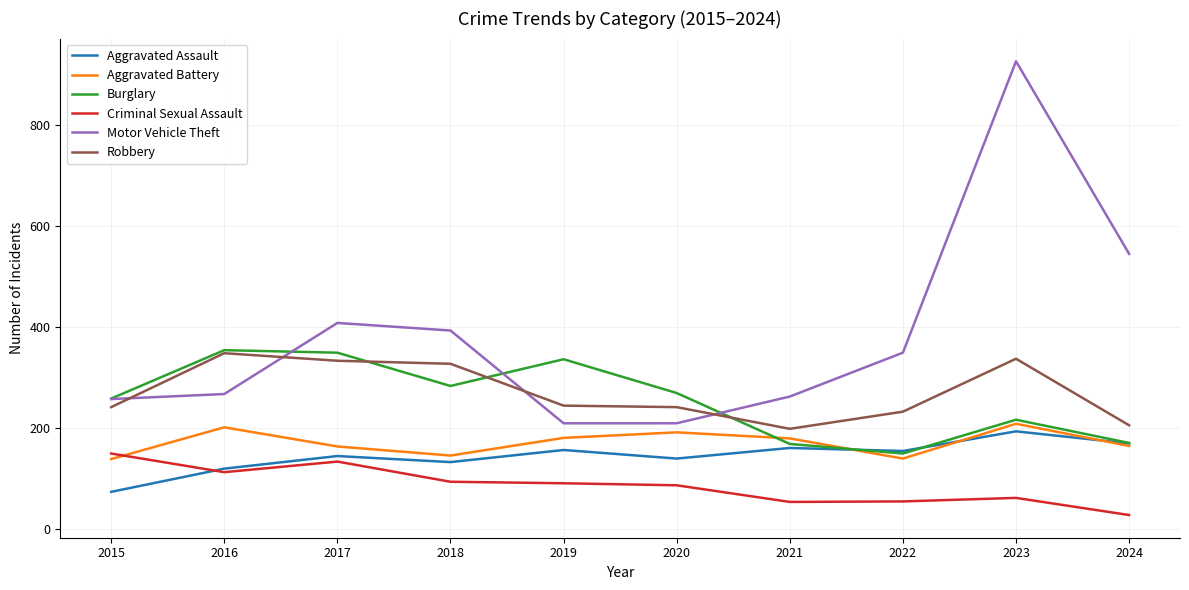

Is the value of Motor Vehicle Theft at 2017 greater than the value of Robbery at 2018?

Yes